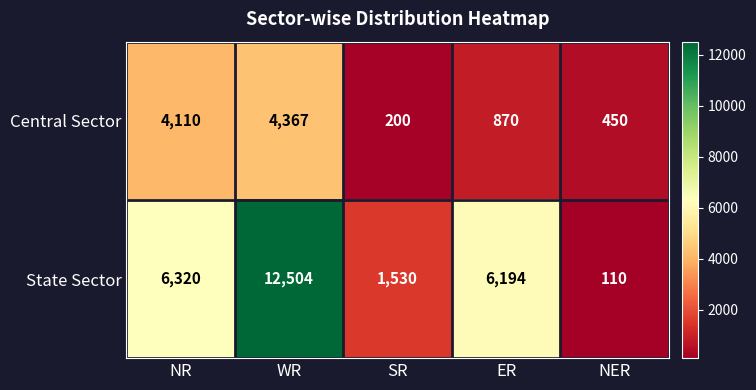

How many distinct data groups are displayed?

2